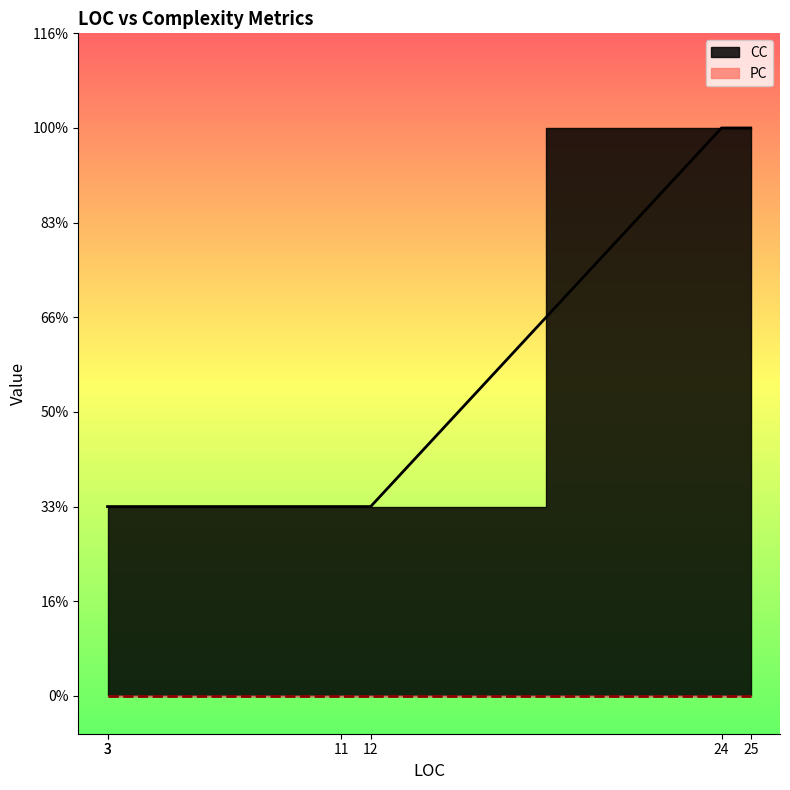

Rank the series at 3 from lowest to highest value.

PC, CC